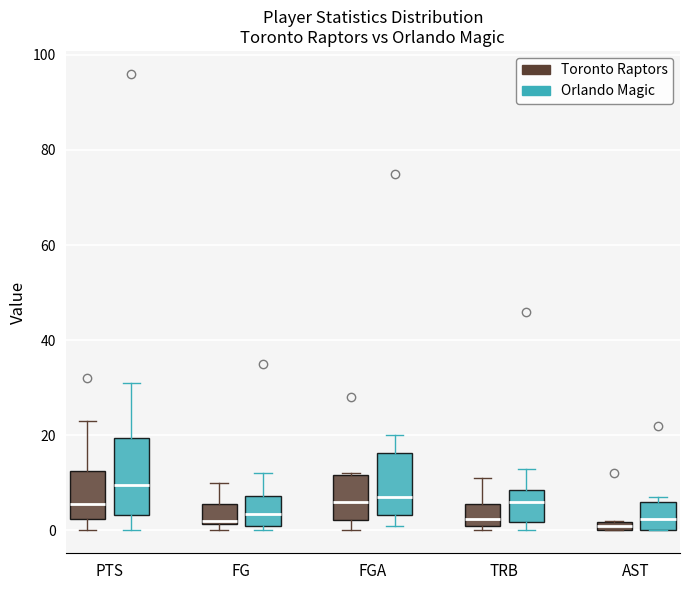

Comparing the boxes themselves (not the whiskers), which one is the tallest?

PTS (Orlando Magic)